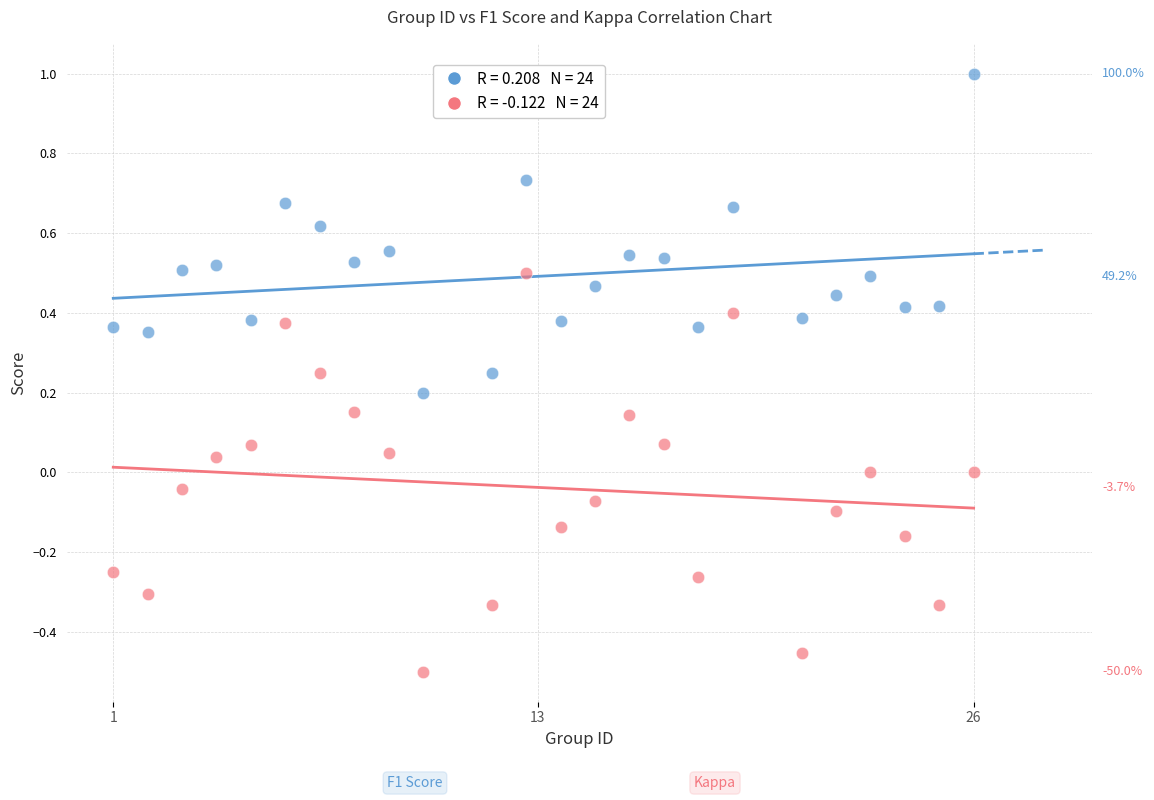

Across all data points, what is the range of Y values (max minus min)?

1.5